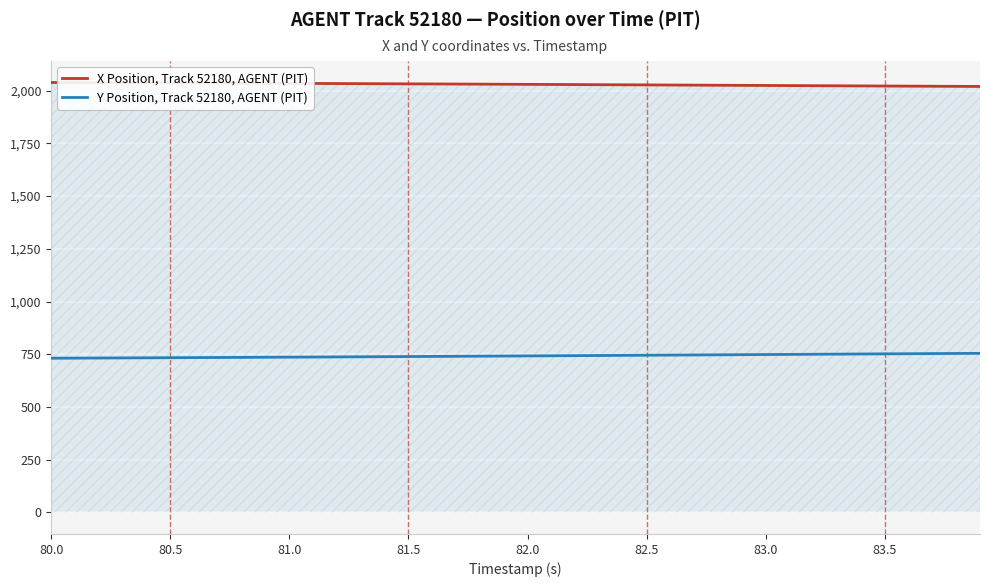

What is the minimum value shown in the chart?

731.3